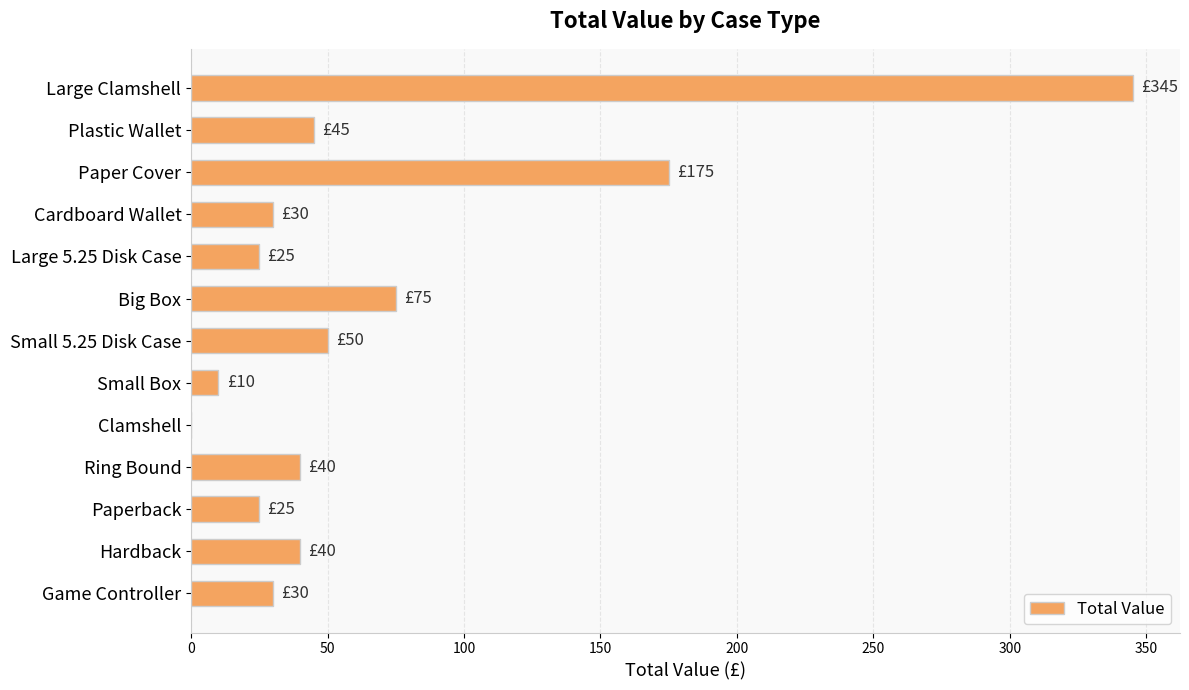

Which has a higher value, Small 5.25 Disk Case or Game Controller?

Small 5.25 Disk Case